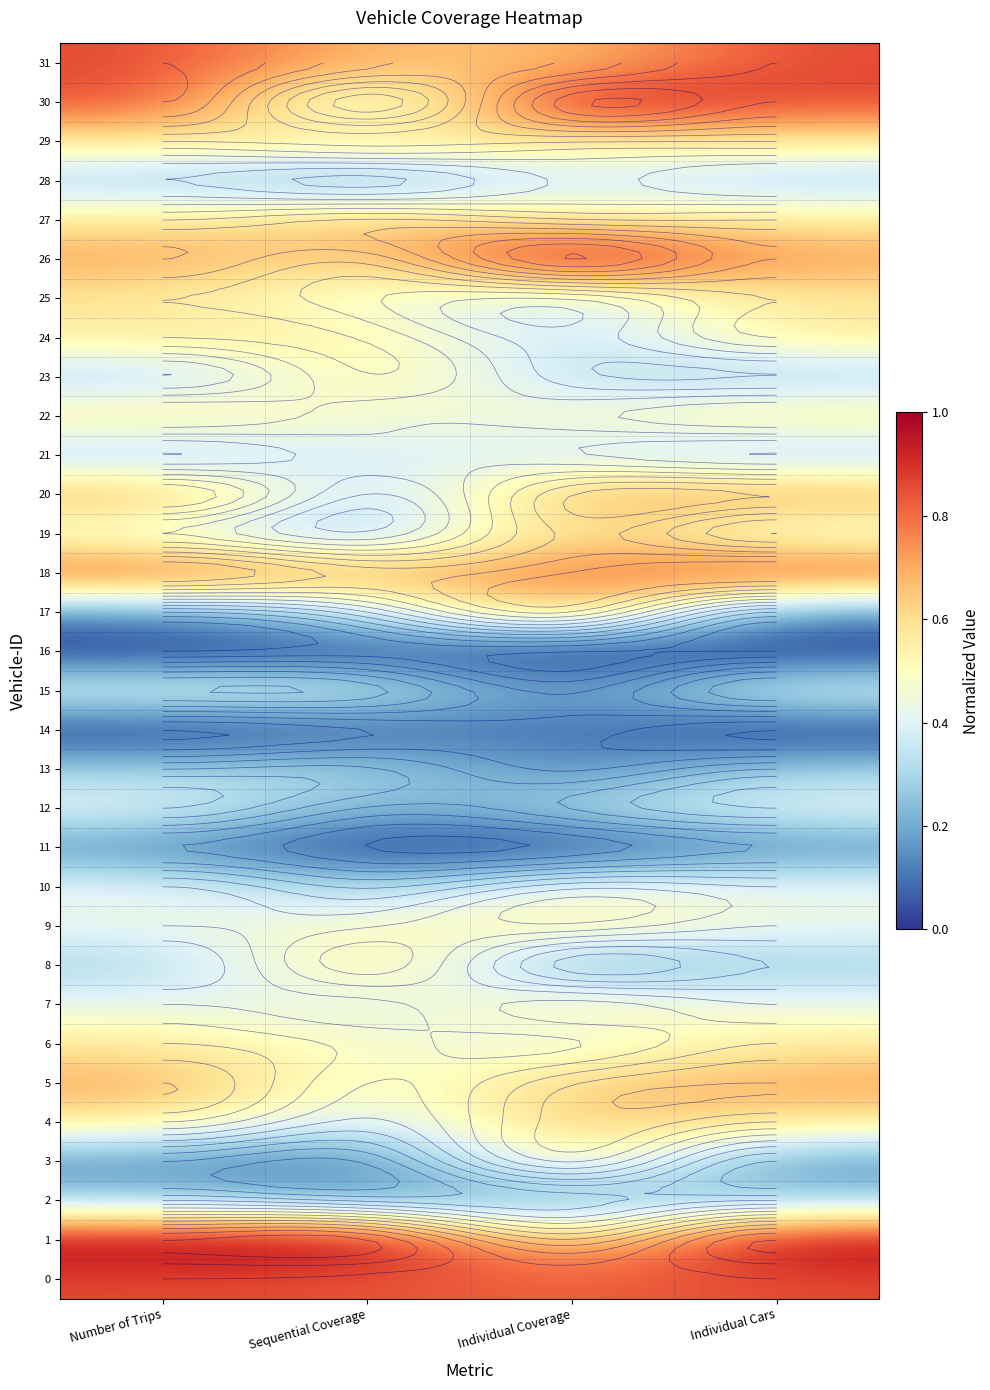

Rank the categories by 19 value from lowest to highest.

Sequential Coverage, Number of Trips, Individual Cars, Individual Coverage